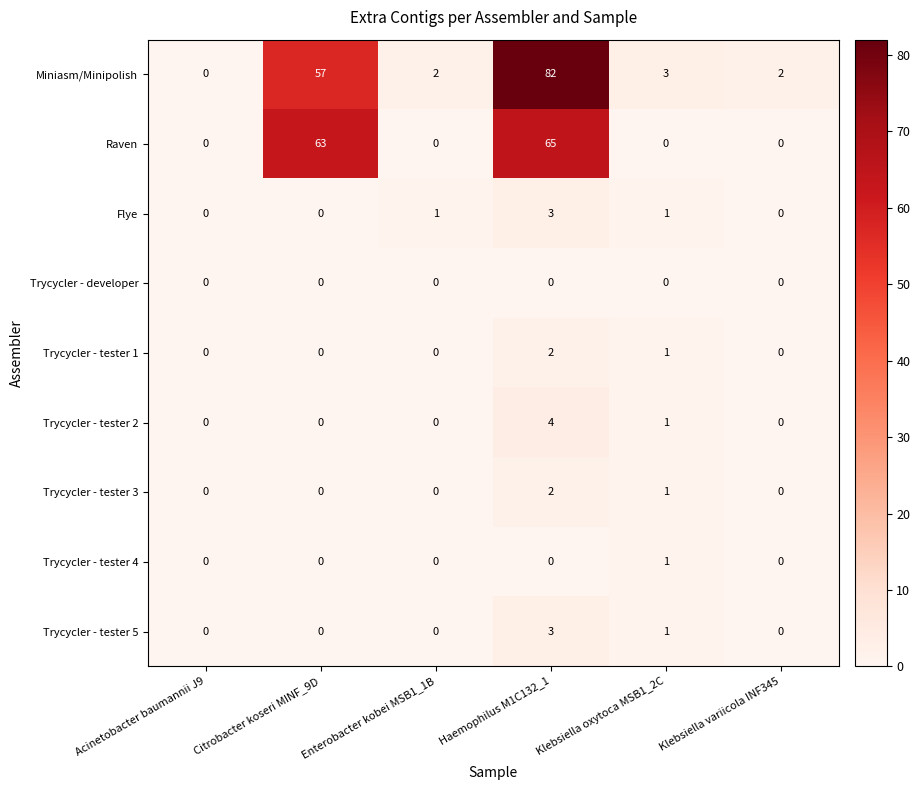

Which series changed the most between Acinetobacter baumannii J9 and Haemophilus M1C132_1?

Miniasm/Minipolish